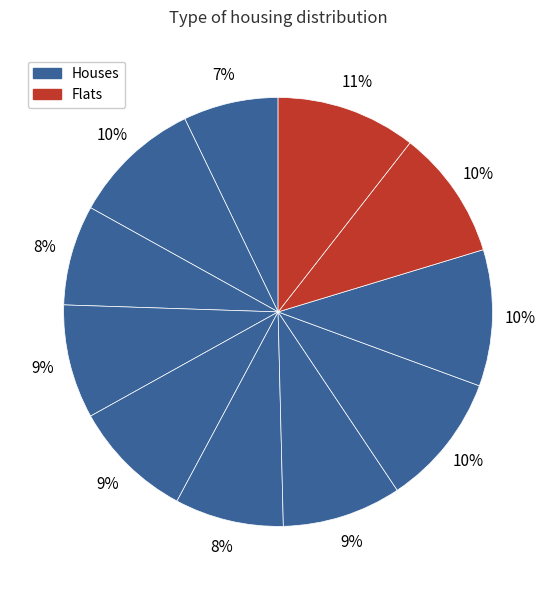

How many segments does this pie chart have?

11